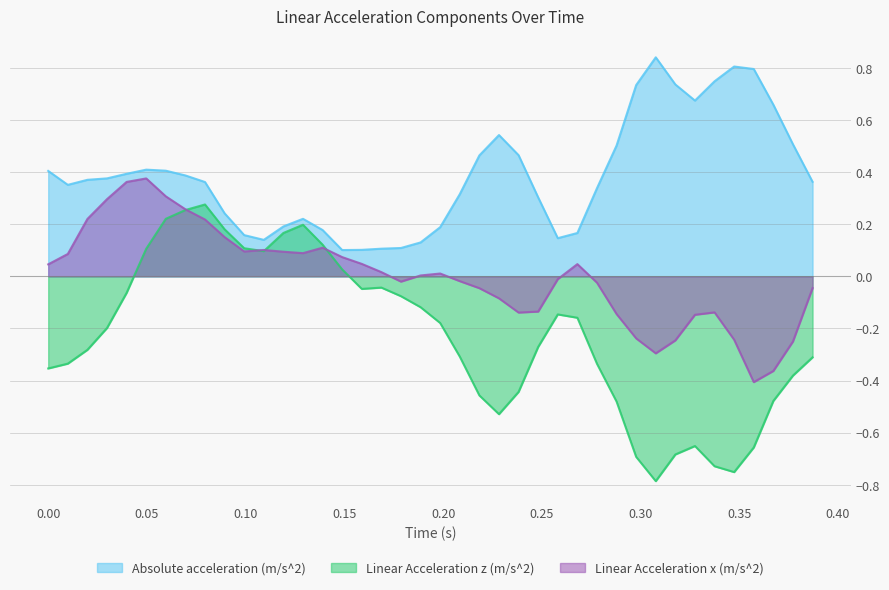

Which series has the largest range (max minus min)?

Linear Acceleration z (m/s^2)